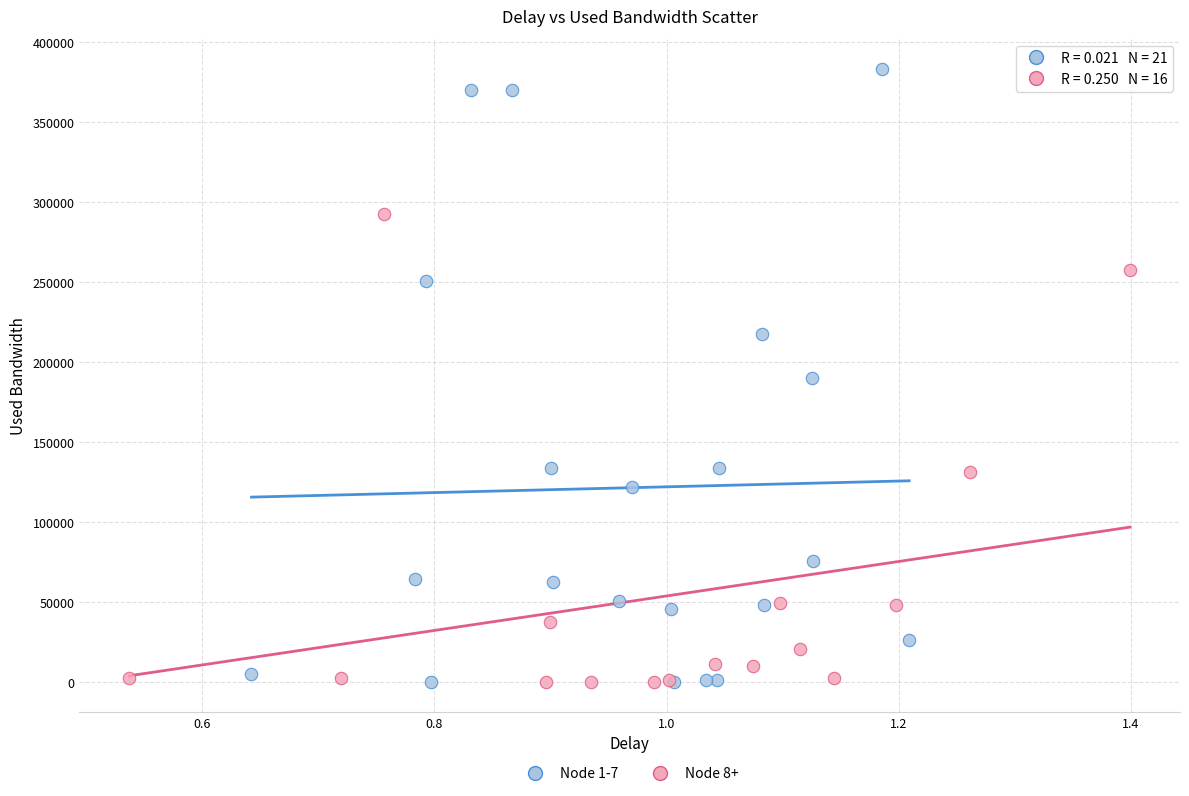

What are all the series names shown in the legend?

Node 1-7, Node 8+